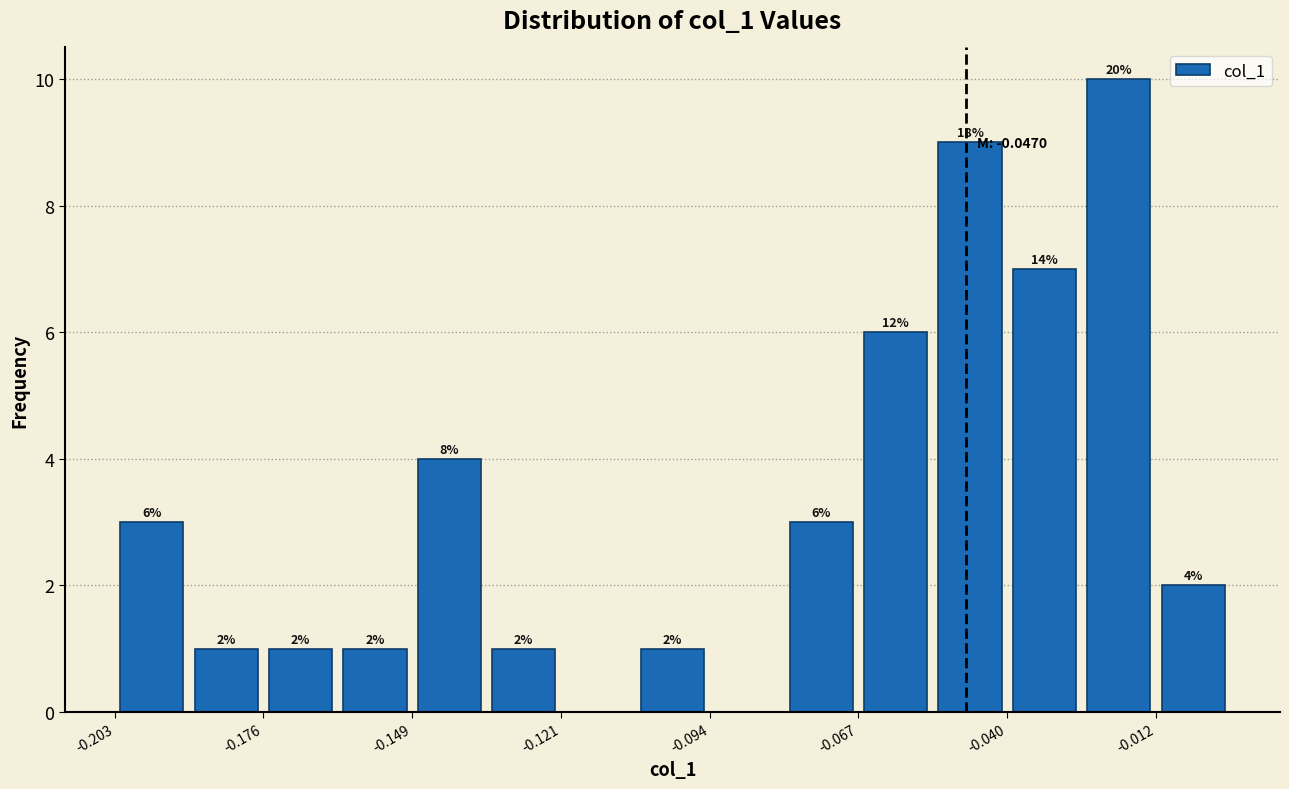

Around what value on the x-axis is the tallest bar? Give the approximate position of its centre, as read against the axis.

-0.020